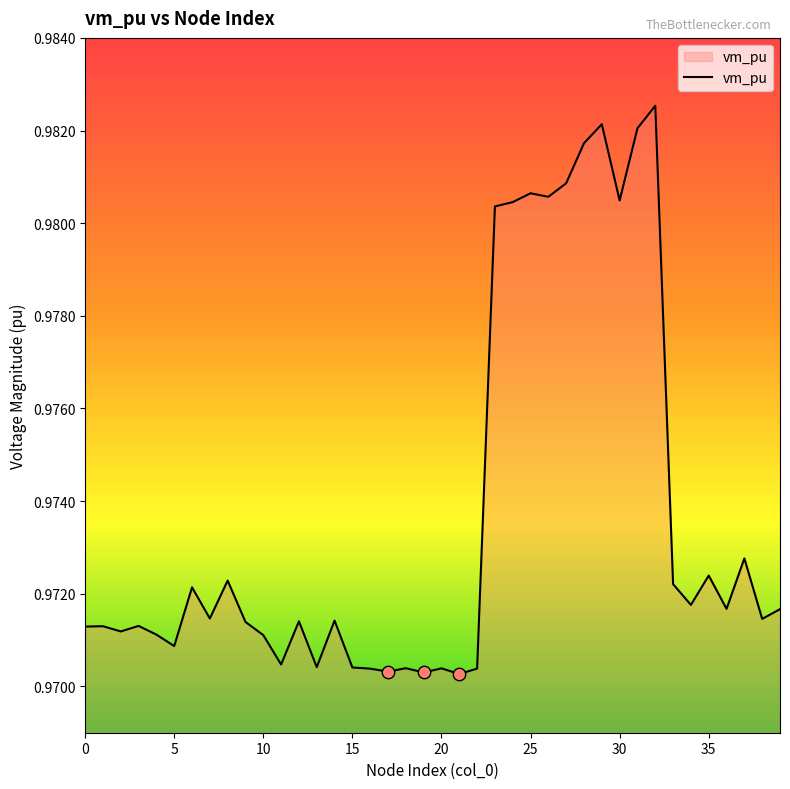

Does the chart have visible grid lines?

No